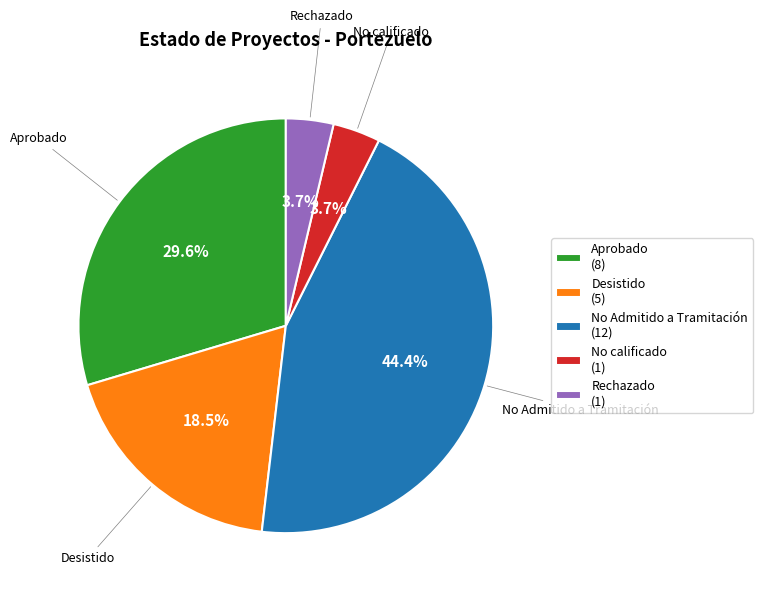

Does No Admitido a Tramitación represent more than half of the total?

No